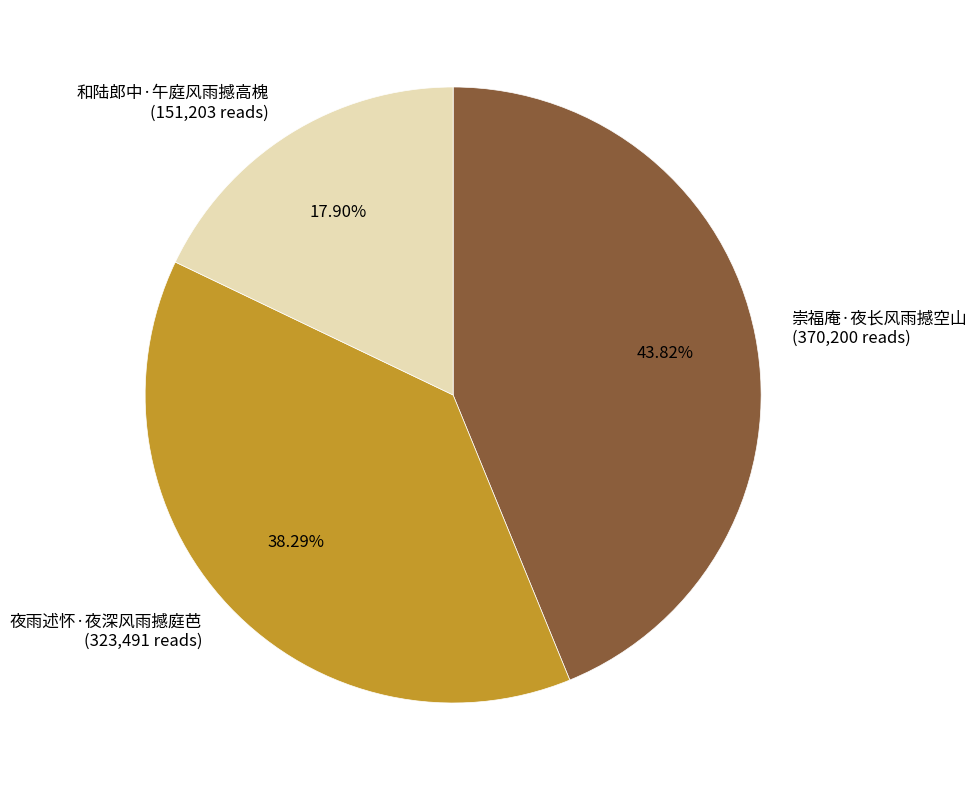

To the nearest percent, what is the difference between the 夜雨述怀·夜深风雨撼庭芭 and 和陆郎中·午庭风雨撼高槐 slice percentages?

20%